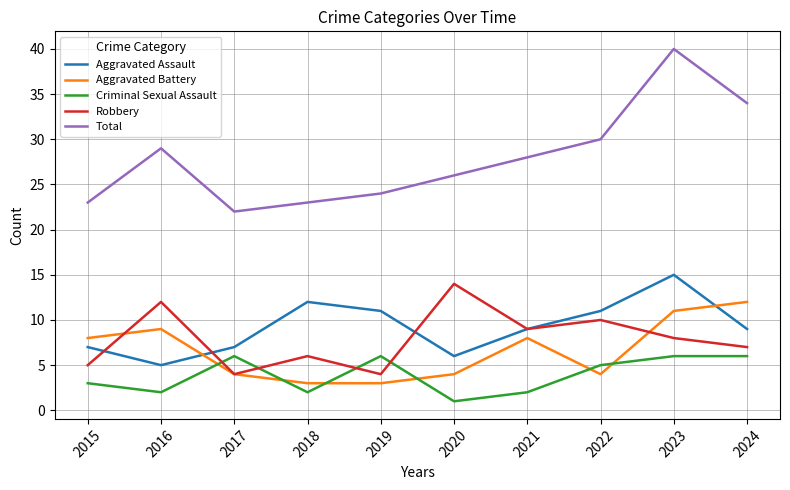

Where does the Total series first go above 28?

2016